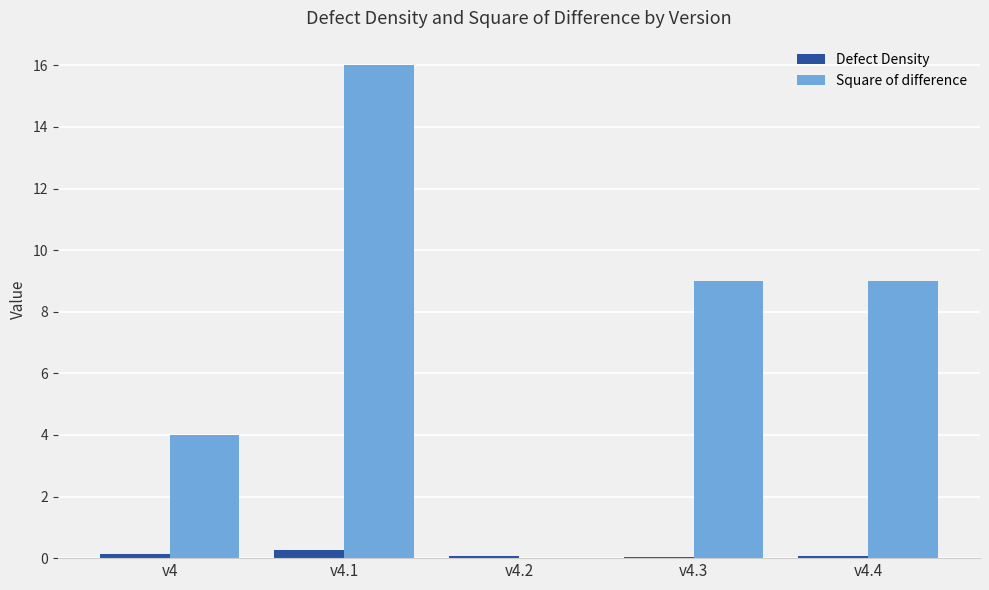

How many groups of bars are there?

5